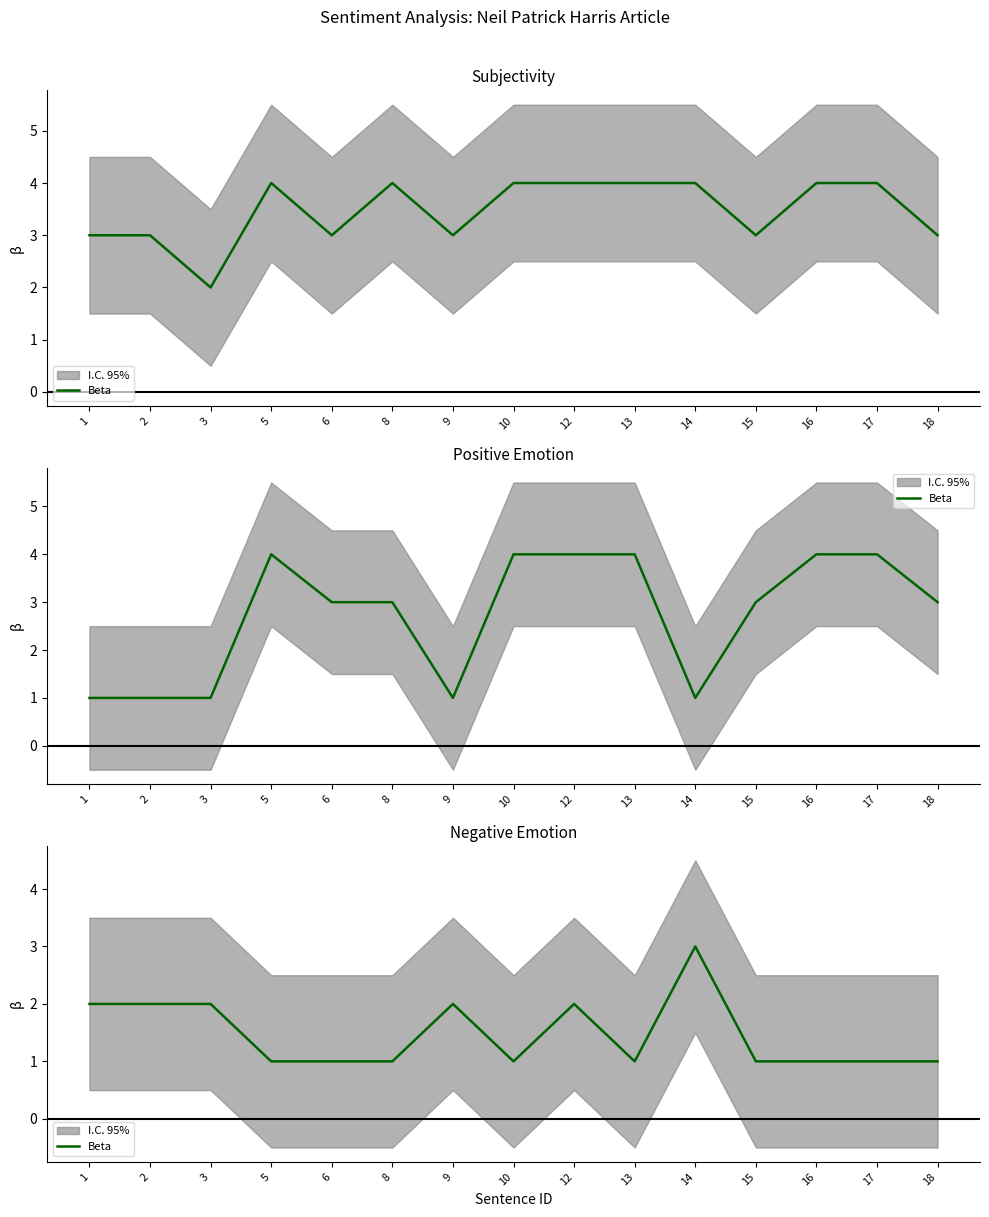

What is the value of the 6th point from the left?

1